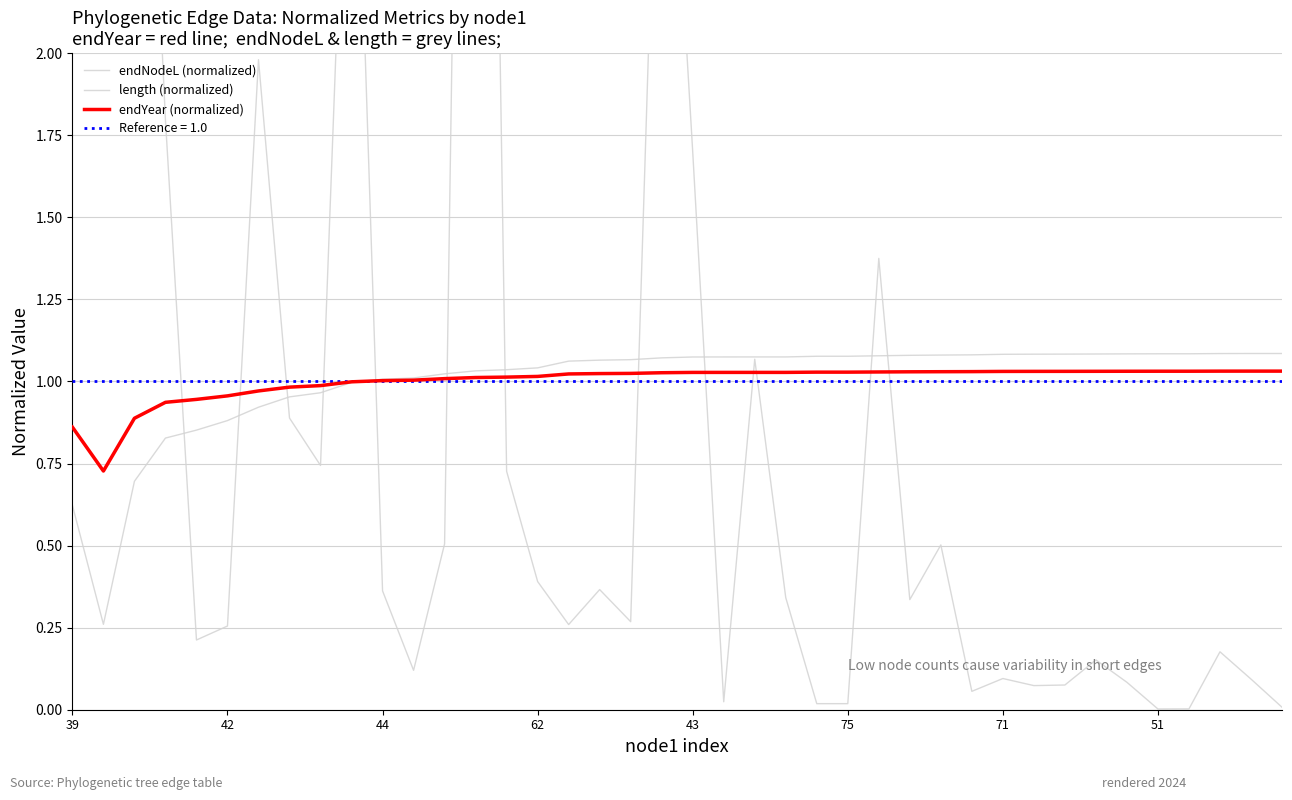

Rank the series by their maximum value, from highest to lowest.

length (normalized), endNodeL (normalized), endYear (normalized)